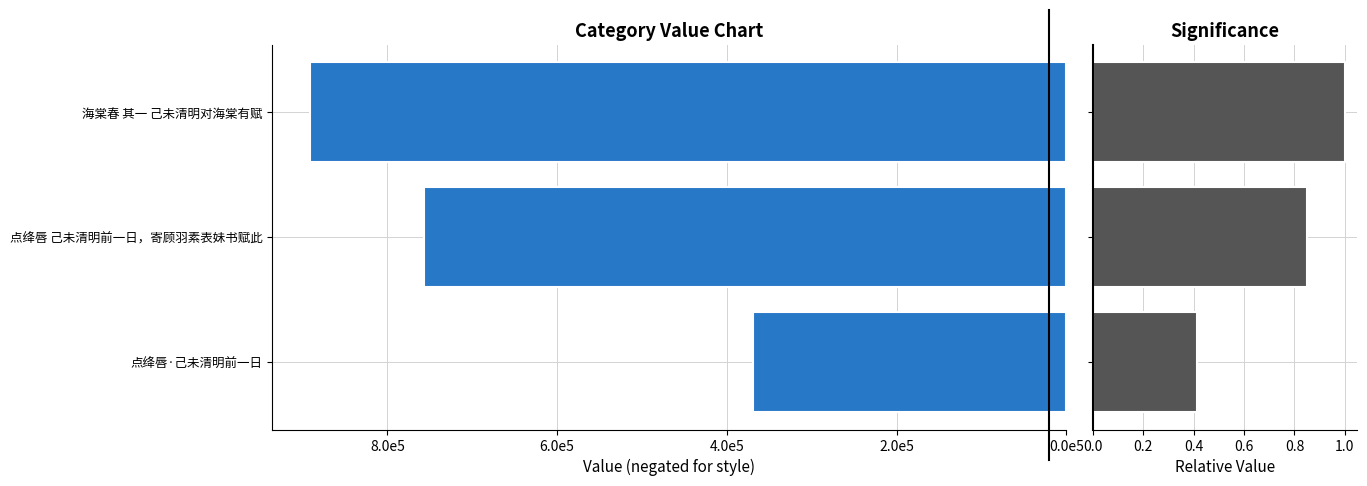

How many data points does each series have?

3